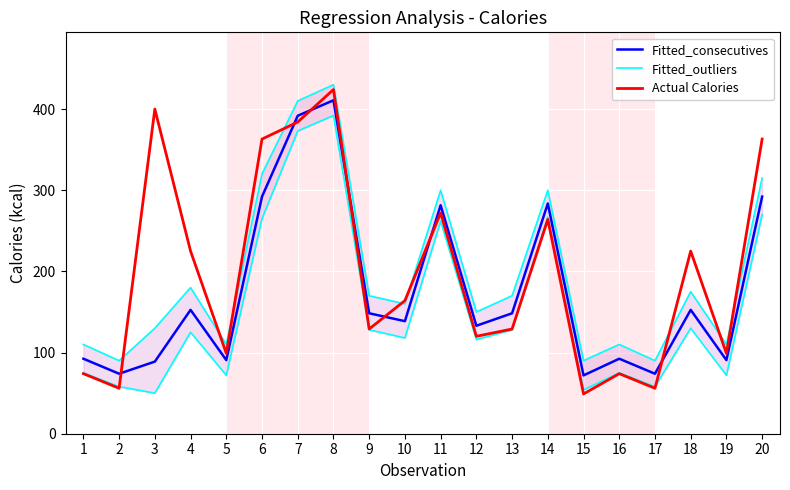

True or false: Fitted_consecutives and Fitted_outliers cross at least once.

False